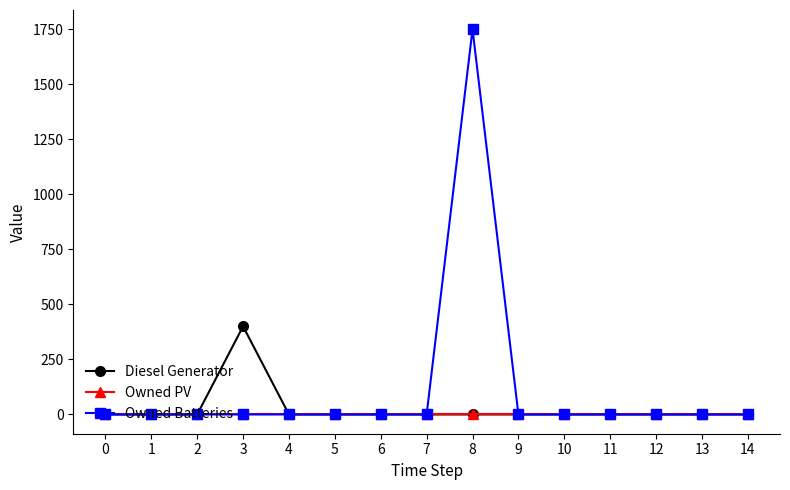

At which category is the sum across all series the highest?

8